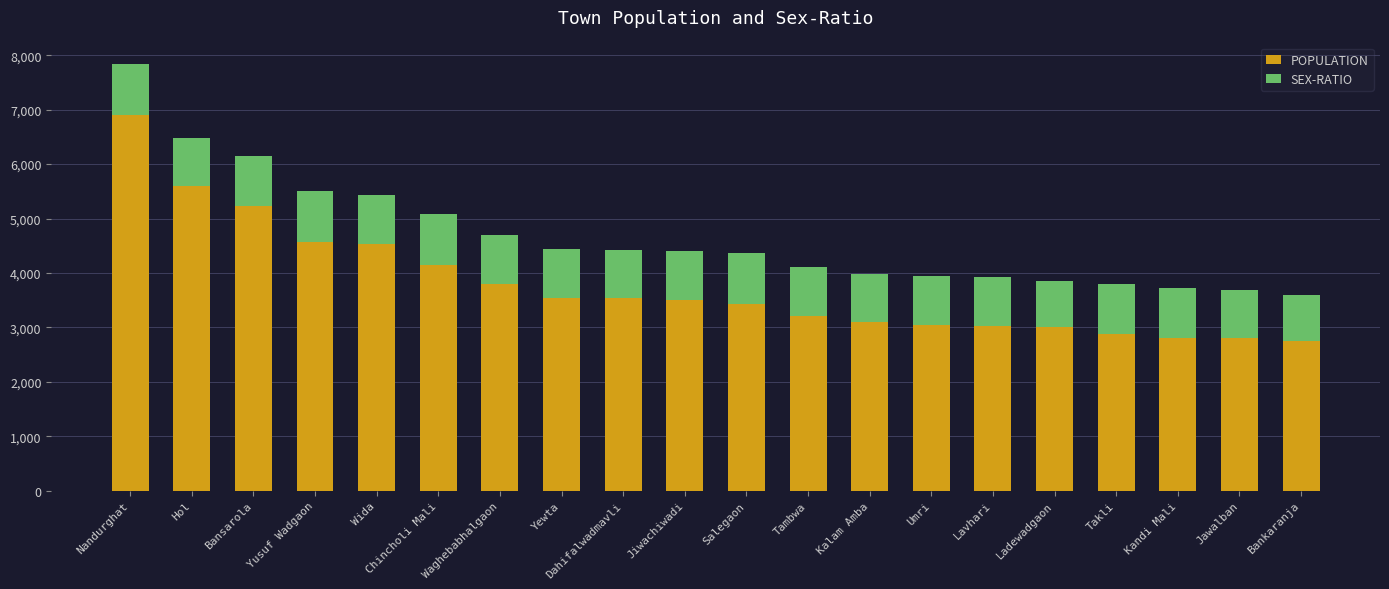

The POPULATION series shows 1306 at Hol. True or false?

False